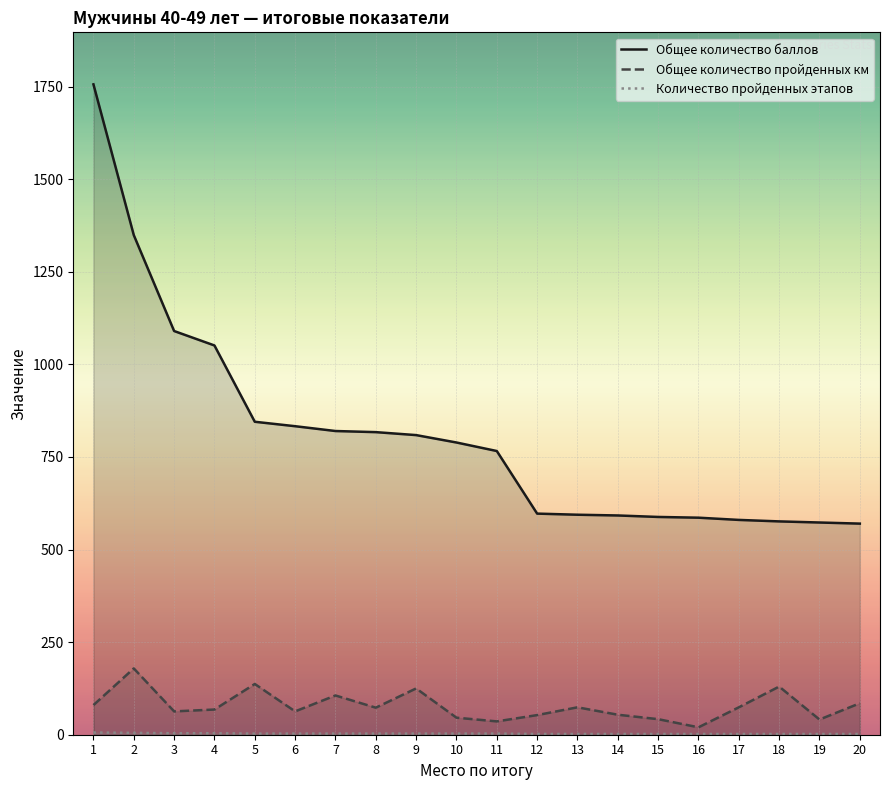

What are all the series names shown in the legend?

Общее количество баллов, Общее количество пройденных км, Количество пройденных этапов